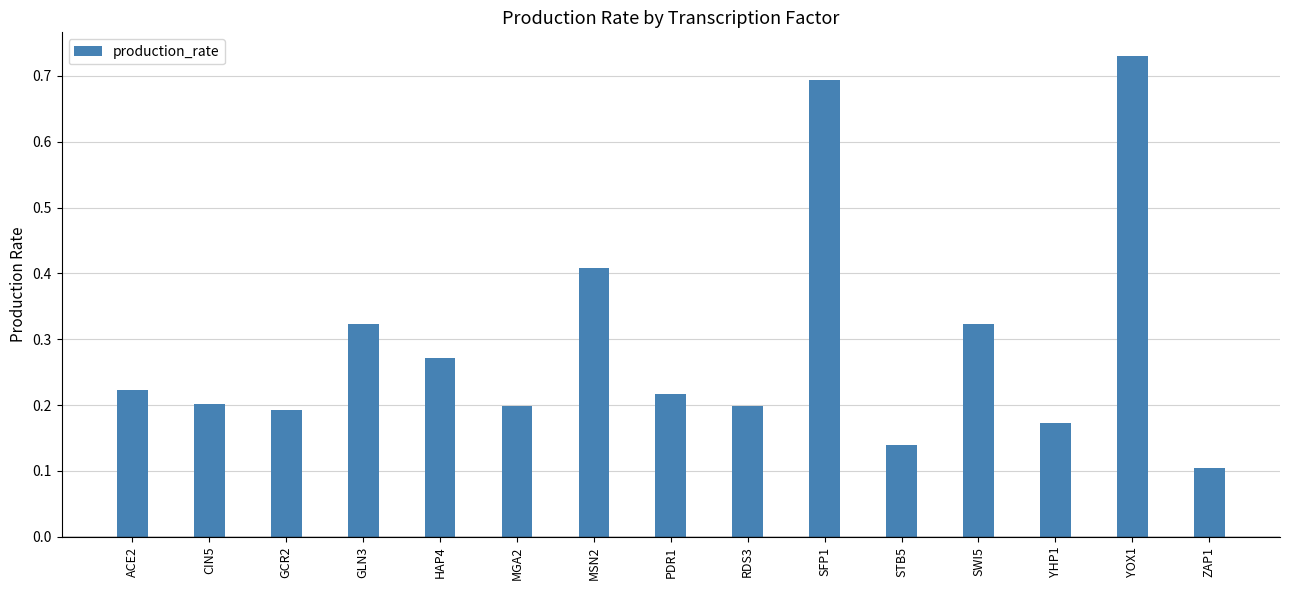

The chart shows a value of 0.1 at GLN3. True or false?

False